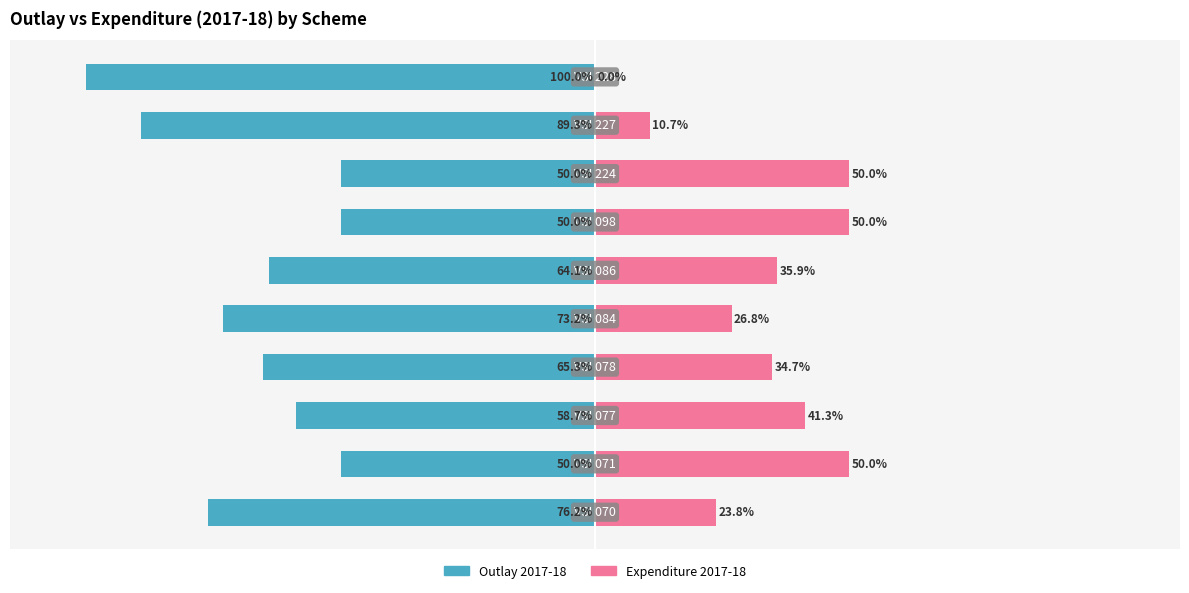

List the labels in order of Outlay 2017-18 value, smallest first.

9, 8, 0, 4, 3, 5, 2, 1, 6, 7